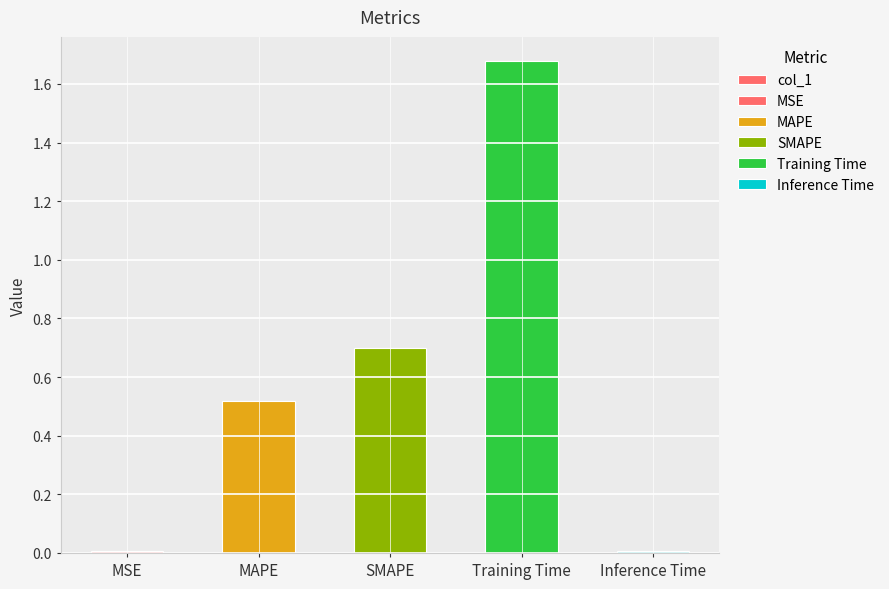

What is the value of the 4th bar from the left?

1.7